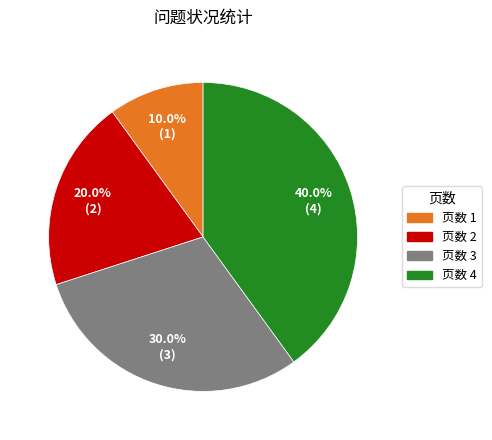

Does any single category account for the majority?

No